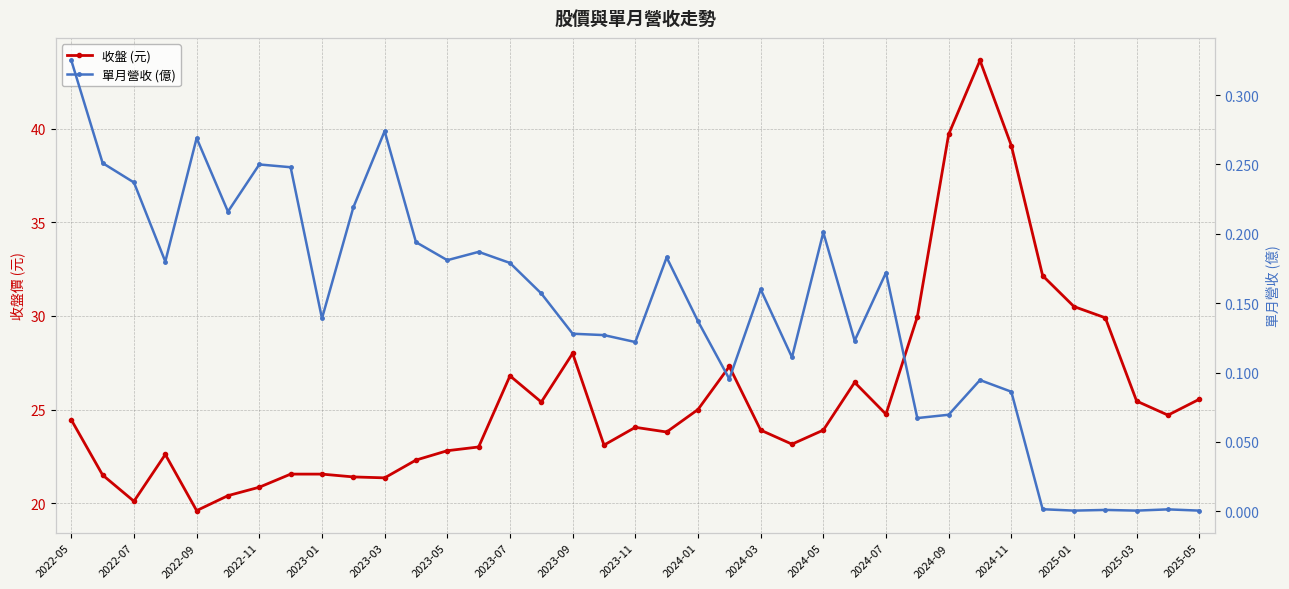

Is it true that 單月營收 (億) equals 0.2 at 2024-07?

True